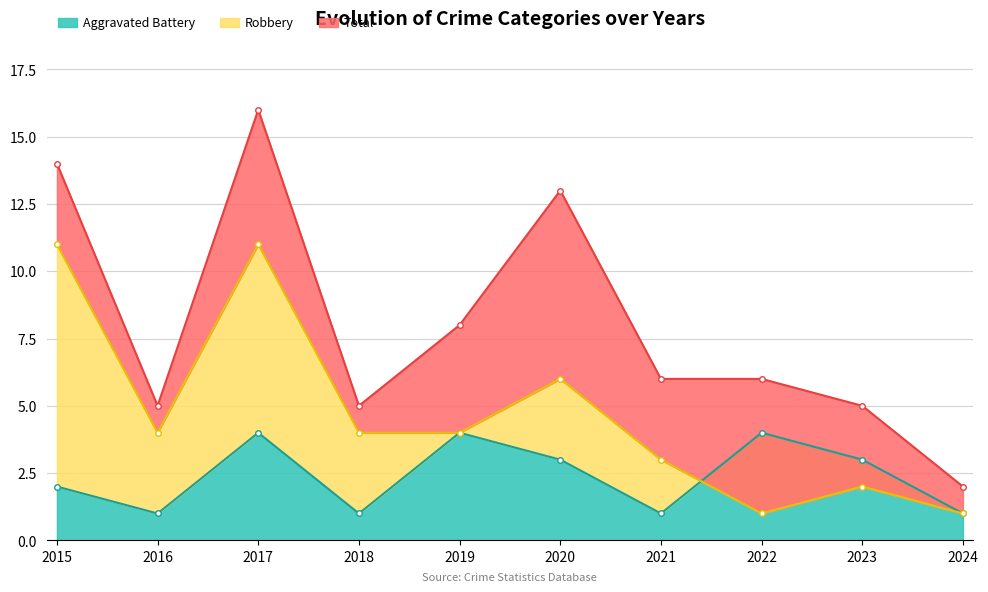

What is the sum of the Total values at 2024 and 2017?

18